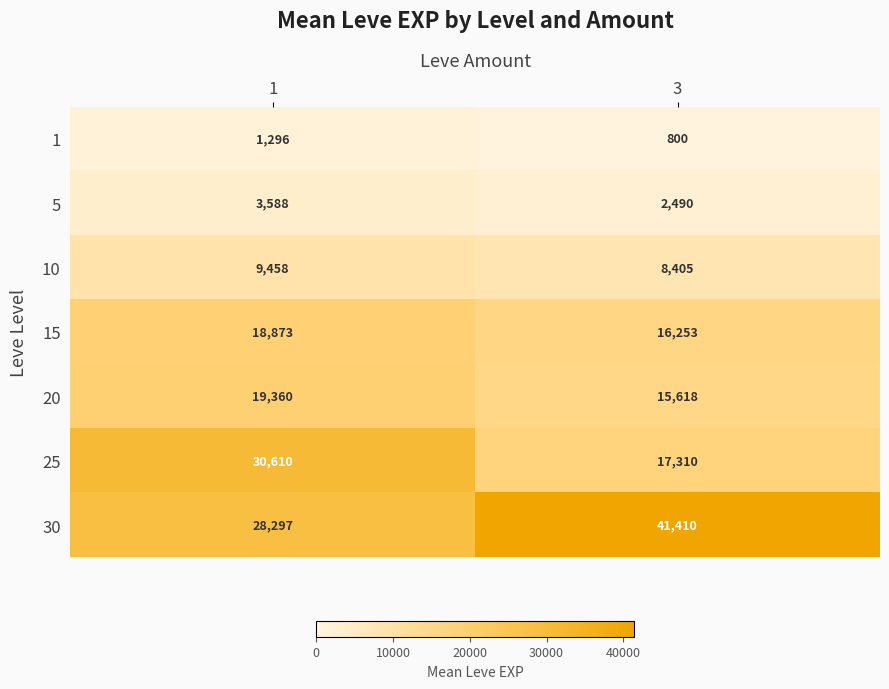

Rank the series by their maximum value, from highest to lowest.

30, 25, 20, 15, 10, 5, 1